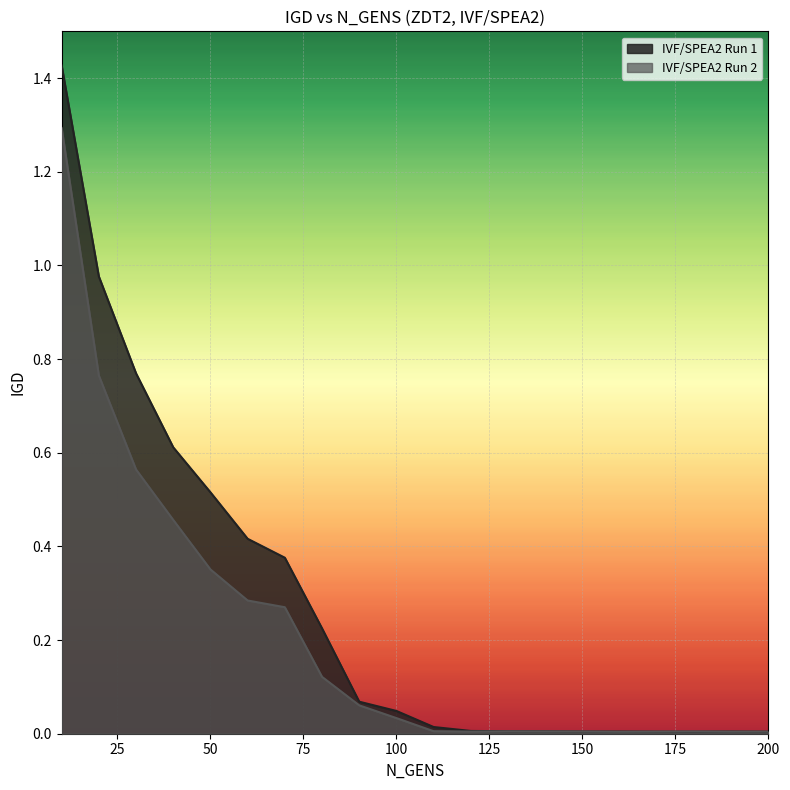

Does the chart display data point markers on the line(s)?

No